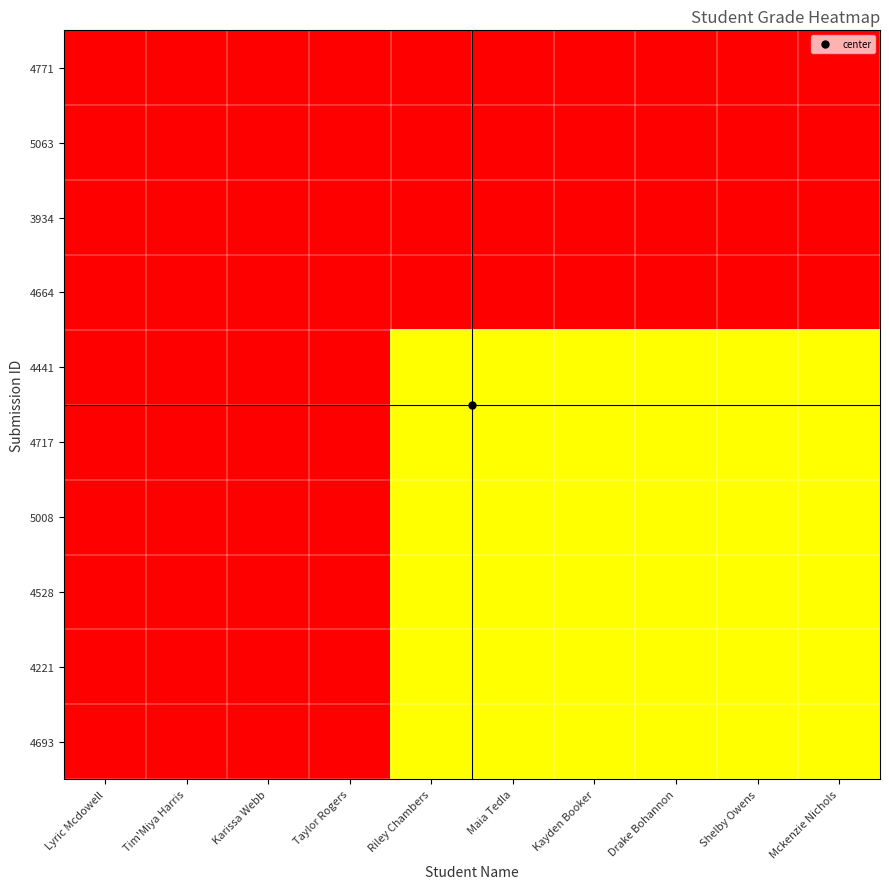

Reading right to left, what are all the values shown in this chart?

4771: Mckenzie Nichols=8	Shelby Owens=8	Drake Bohannon=8	Kayden Booker=8	Maia Tedla=8	Riley Chambers=8	Taylor Rogers=2	Karissa Webb=2	Tim'Miya Harris=2	Lyric Mcdowell=2
5063: Mckenzie Nichols=8	Shelby Owens=8	Drake Bohannon=8	Kayden Booker=8	Maia Tedla=8	Riley Chambers=8	Taylor Rogers=2	Karissa Webb=2	Tim'Miya Harris=2	Lyric Mcdowell=2
3934: Mckenzie Nichols=8	Shelby Owens=8	Drake Bohannon=8	Kayden Booker=8	Maia Tedla=8	Riley Chambers=8	Taylor Rogers=2	Karissa Webb=2	Tim'Miya Harris=2	Lyric Mcdowell=2
4664: Mckenzie Nichols=8	Shelby Owens=8	Drake Bohannon=8	Kayden Booker=8	Maia Tedla=8	Riley Chambers=8	Taylor Rogers=2	Karissa Webb=2	Tim'Miya Harris=2	Lyric Mcdowell=2
4441: Mckenzie Nichols=6	Shelby Owens=6	Drake Bohannon=6	Kayden Booker=6	Maia Tedla=6	Riley Chambers=6	Taylor Rogers=8	Karissa Webb=8	Tim'Miya Harris=8	Lyric Mcdowell=8
4717: Mckenzie Nichols=6	Shelby Owens=6	Drake Bohannon=6	Kayden Booker=6	Maia Tedla=6	Riley Chambers=6	Taylor Rogers=8	Karissa Webb=8	Tim'Miya Harris=8	Lyric Mcdowell=8
5008: Mckenzie Nichols=6	Shelby Owens=6	Drake Bohannon=6	Kayden Booker=6	Maia Tedla=6	Riley Chambers=6	Taylor Rogers=8	Karissa Webb=8	Tim'Miya Harris=8	Lyric Mcdowell=8
4528: Mckenzie Nichols=6	Shelby Owens=6	Drake Bohannon=6	Kayden Booker=6	Maia Tedla=6	Riley Chambers=6	Taylor Rogers=8	Karissa Webb=8	Tim'Miya Harris=8	Lyric Mcdowell=8
4221: Mckenzie Nichols=6	Shelby Owens=6	Drake Bohannon=6	Kayden Booker=6	Maia Tedla=6	Riley Chambers=6	Taylor Rogers=8	Karissa Webb=8	Tim'Miya Harris=8	Lyric Mcdowell=8
4693: Mckenzie Nichols=6	Shelby Owens=6	Drake Bohannon=6	Kayden Booker=6	Maia Tedla=6	Riley Chambers=6	Taylor Rogers=8	Karissa Webb=8	Tim'Miya Harris=8	Lyric Mcdowell=8